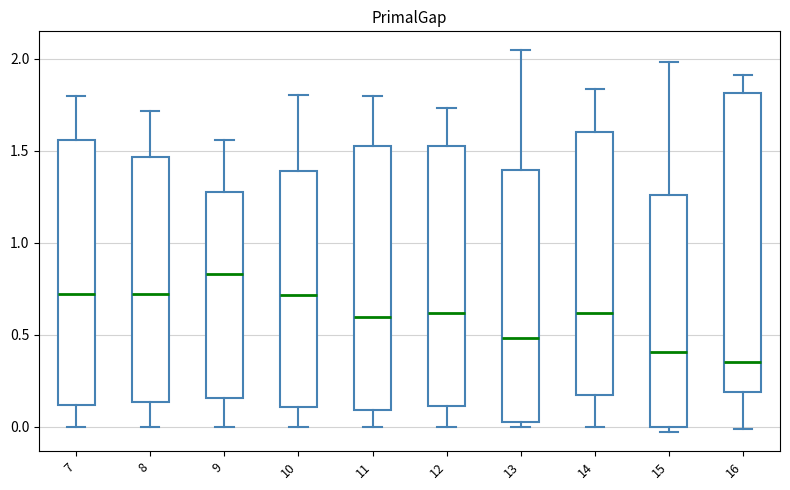

Reading left to right, transcribe this box plot: for each box, give where its median line is, the range the box spans, and where its two whiskers end, as read against the y-axis. The values are not printed on the chart, so give them approximately, as read against the axis.

7: median 0.70, box 0.10 to 1.55, whiskers 0.00 to 1.80
8: median 0.70, box 0.15 to 1.45, whiskers 0.00 to 1.70
9: median 0.85, box 0.15 to 1.30, whiskers 0.00 to 1.55
10: median 0.70, box 0.10 to 1.40, whiskers 0.00 to 1.80
11: median 0.60, box 0.10 to 1.55, whiskers 0.00 to 1.80
12: median 0.60, box 0.10 to 1.50, whiskers 0.00 to 1.75
13: median 0.50, box 0.05 to 1.40, whiskers 0.00 to 2.05
14: median 0.60, box 0.15 to 1.60, whiskers 0.00 to 1.85
15: median 0.40, box 0.00 to 1.25, whiskers -0.05 to 2.00
16: median 0.35, box 0.20 to 1.80, whiskers 0.00 to 1.90